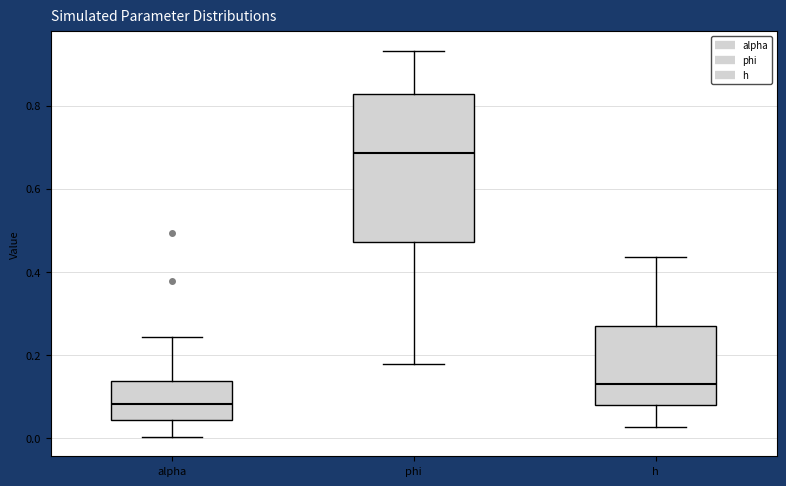

Reading left to right, read every box against the y-axis: the position of its median line, the range the box covers, and the ends of its whiskers. The values are not printed on the chart, so give them approximately, as read against the axis.

alpha: median 0.08, box 0.04 to 0.14, whiskers 0.00 to 0.24
phi: median 0.68, box 0.48 to 0.82, whiskers 0.18 to 0.94
h: median 0.12, box 0.08 to 0.26, whiskers 0.02 to 0.44